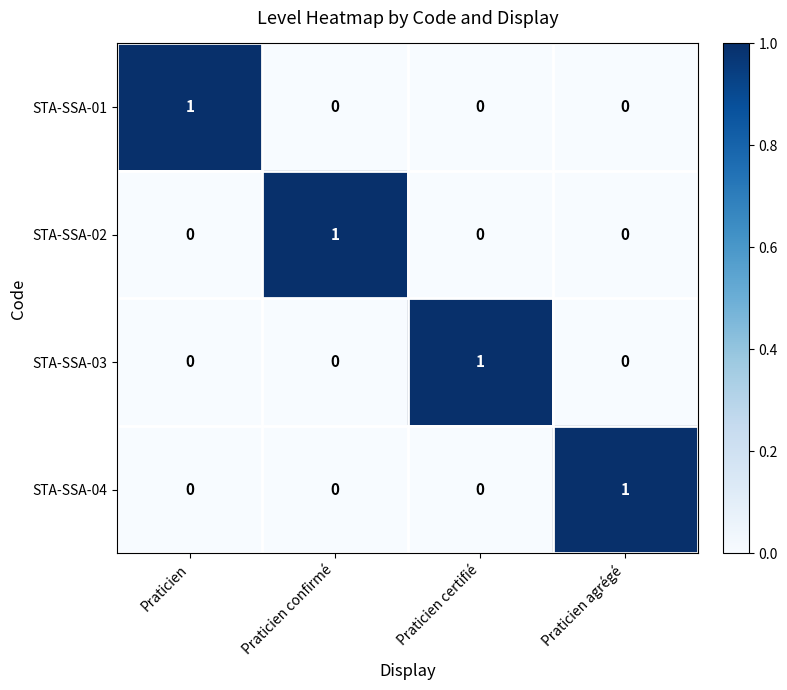

The STA-SSA-01 series shows 0 at Praticien agrégé. True or false?

True